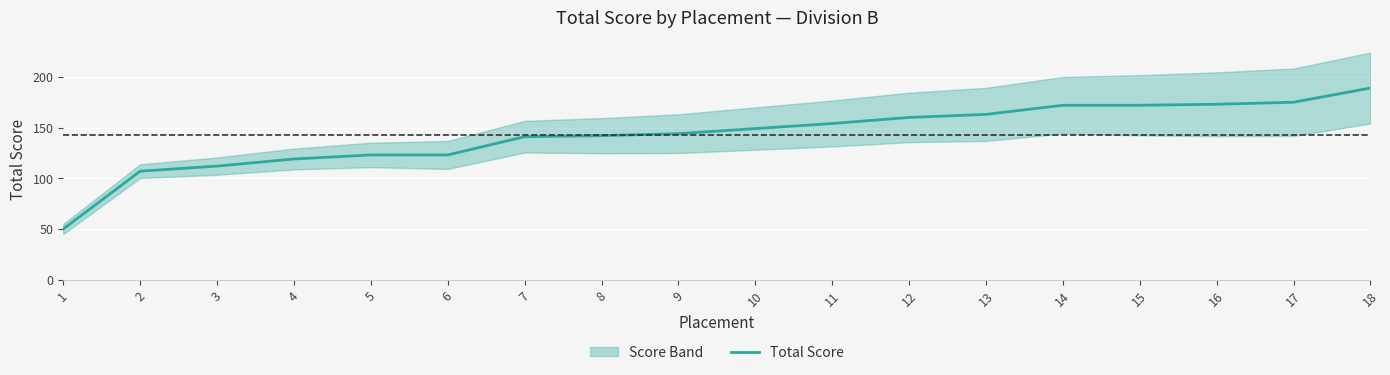

Does the chart display data point markers on the line(s)?

No